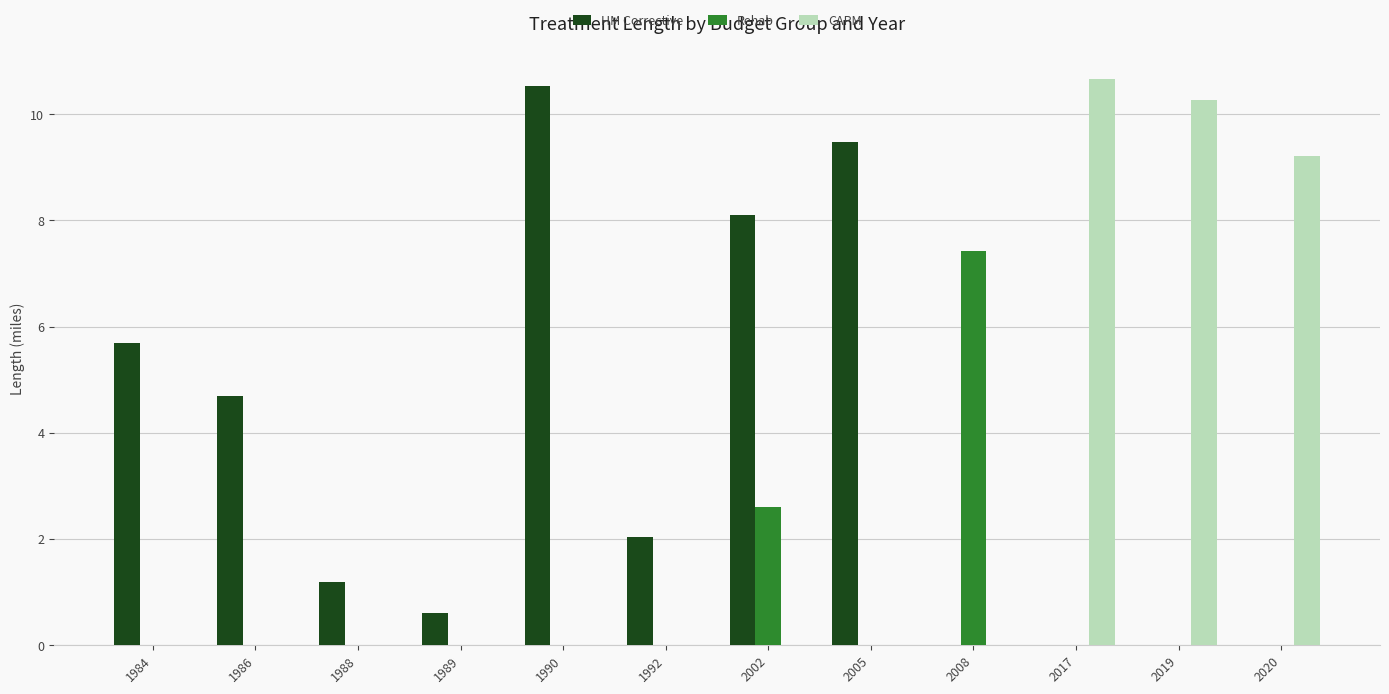

Which series has the largest total across all categories?

HM Corrective